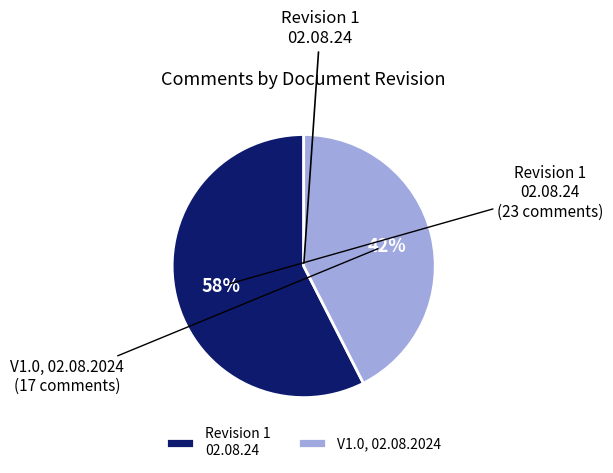

The V1.0, 02.08.2024 slice represents 42% of the pie. True or false?

True